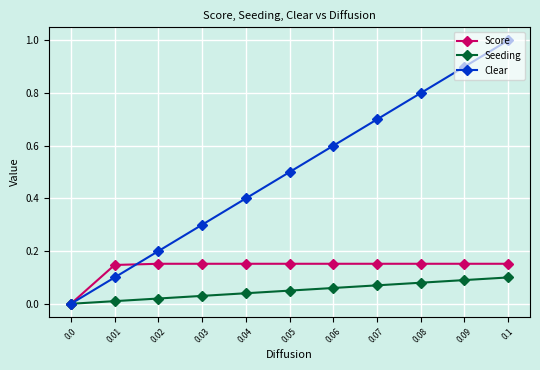

True or false: Clear has more than 2 points higher than both neighbors.

False